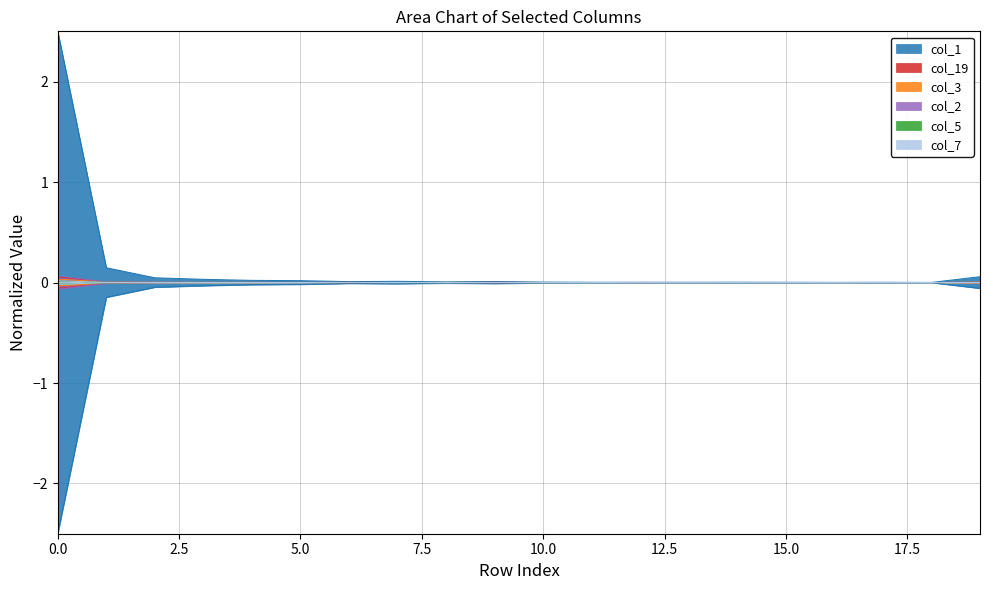

In col_1, how many points are higher than both neighbors (excluding endpoints)?

4